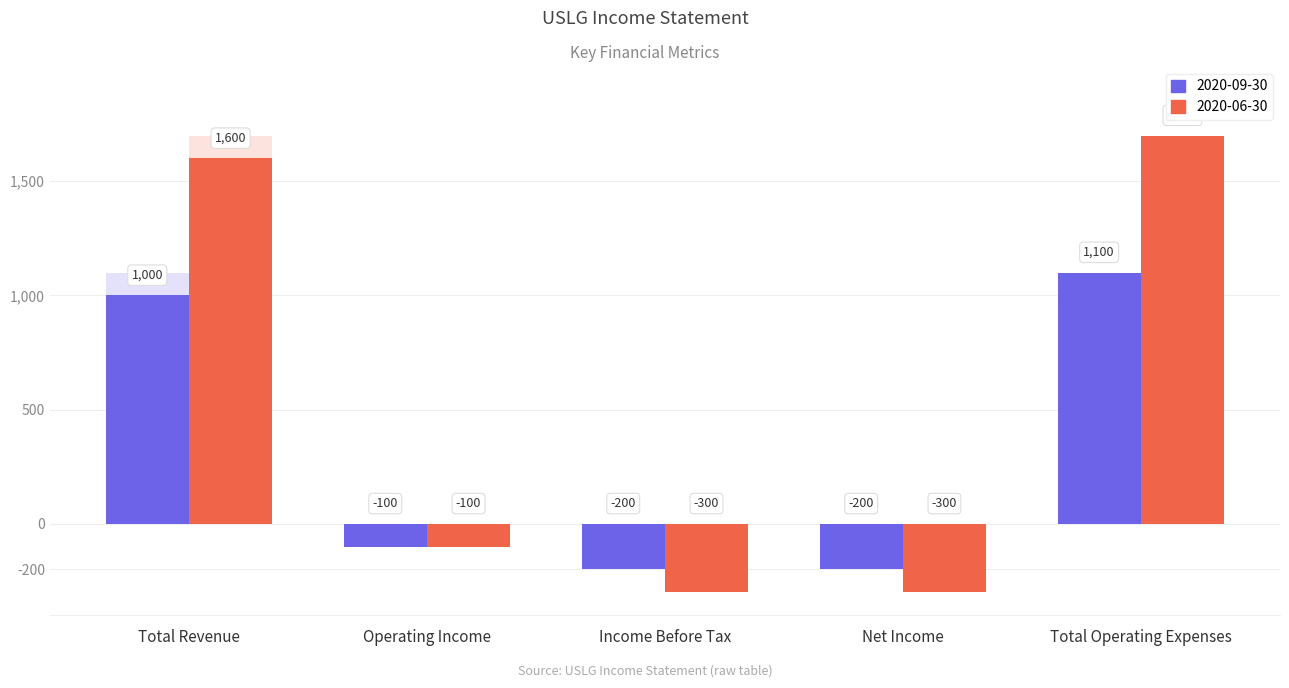

What is the value of the 2020-09-30 bar at the 4th from the left?

-200